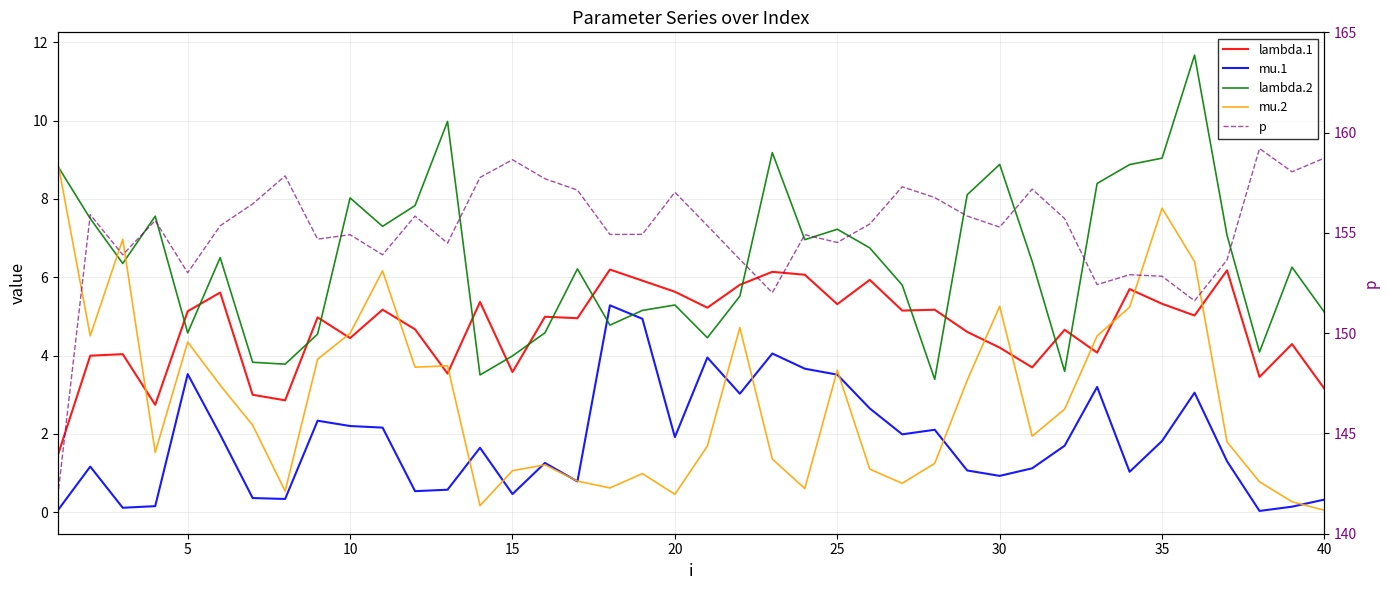

Reading left to right, list all the values displayed in this chart.

lambda.1: 1.5	4.0	4.0	2.7	5.1	5.6	3.0	2.9	5.0	4.4	5.2	4.7	3.5	5.4	3.6	5.0	5.0	6.2	5.9	5.6	5.2	5.8	6.1	6.1	5.3	5.9	5.1	5.2	4.6	4.2	3.7	4.7	4.1	5.7	5.3	5.0	6.2	3.5	4.3	3.1
mu.1: 0.0	1.2	0.1	0.2	3.5	2.0	0.4	0.3	2.3	2.2	2.2	0.5	0.6	1.6	0.5	1.3	0.8	5.3	4.9	1.9	3.9	3.0	4.1	3.7	3.5	2.6	2.0	2.1	1.1	0.9	1.1	1.7	3.2	1.0	1.8	3.1	1.3	0.0	0.1	0.3
lambda.2: 8.8	7.5	6.4	7.6	4.6	6.5	3.8	3.8	4.5	8.0	7.3	7.8	10.0	3.5	4.0	4.6	6.2	4.8	5.2	5.3	4.5	5.5	9.2	7.0	7.2	6.7	5.8	3.4	8.1	8.9	6.4	3.6	8.4	8.9	9.0	11.7	7.1	4.1	6.3	5.1
mu.2: 8.9	4.5	7.0	1.5	4.3	3.2	2.2	0.5	3.9	4.6	6.2	3.7	3.7	0.2	1.1	1.2	0.8	0.6	1.0	0.5	1.7	4.7	1.4	0.6	3.6	1.1	0.7	1.2	3.4	5.3	1.9	2.6	4.5	5.2	7.8	6.4	1.8	0.8	0.3	0.0
p: 141.9	155.9	153.9	155.6	153.0	155.4	156.4	157.8	154.7	154.9	153.9	155.8	154.5	157.8	158.6	157.7	157.1	154.9	154.9	157.0	155.4	153.7	152.0	154.9	154.5	155.4	157.3	156.8	155.8	155.3	157.2	155.7	152.4	152.9	152.8	151.6	153.7	159.2	158.0	158.7